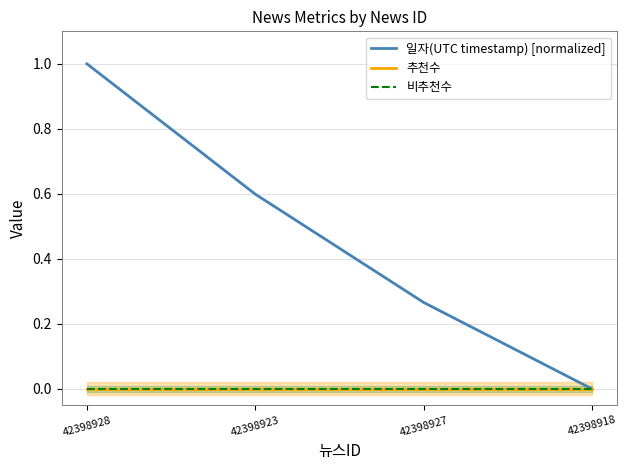

At which category is the sum across all series the highest?

42398928